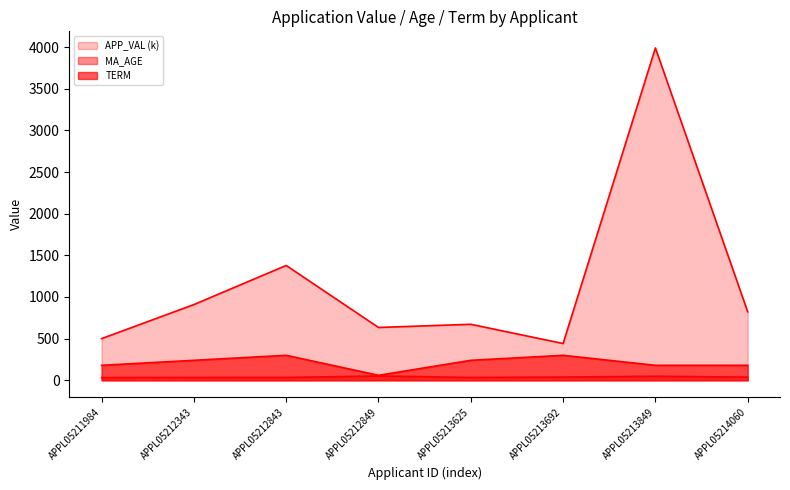

What are all the series names shown in the legend?

APP_VAL (k), MA_AGE, TERM